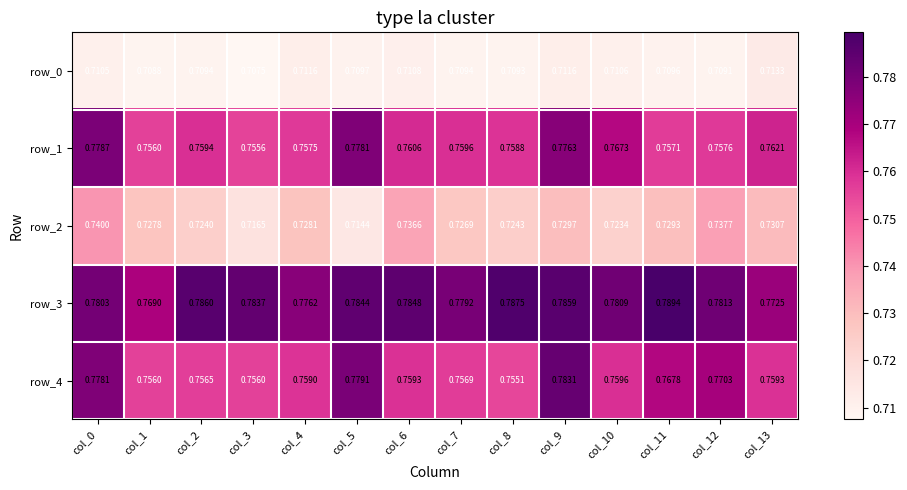

Which label corresponds to the smallest value in the chart?

col_3